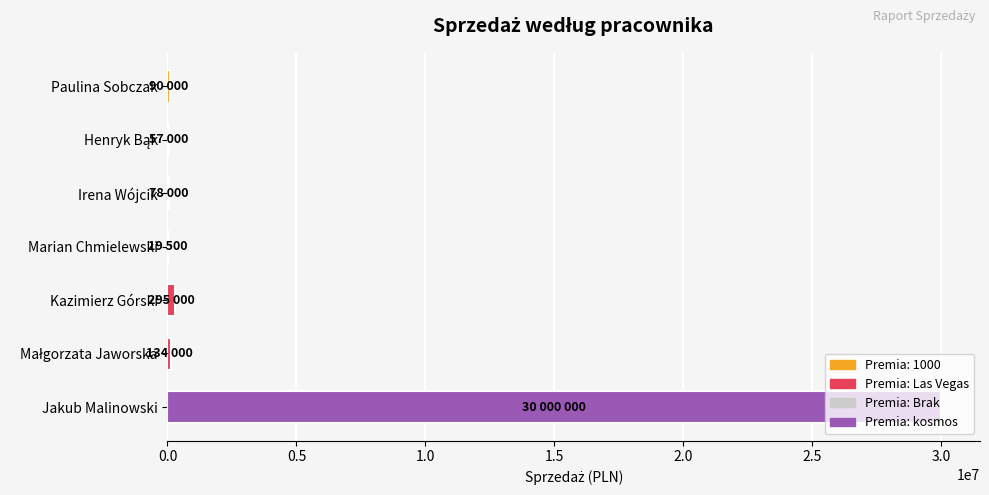

Where is the data nearest to the value 15009750?

Kazimierz Górski